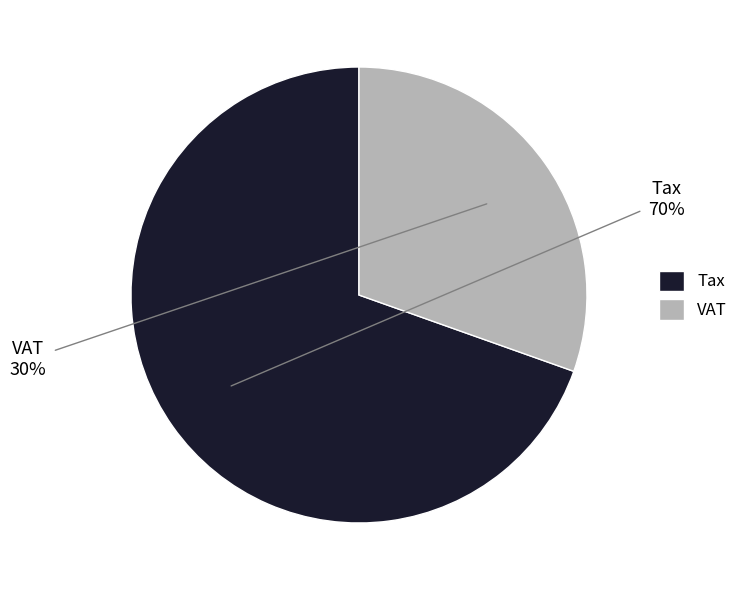

To the nearest percent, what is the average slice percentage?

50%